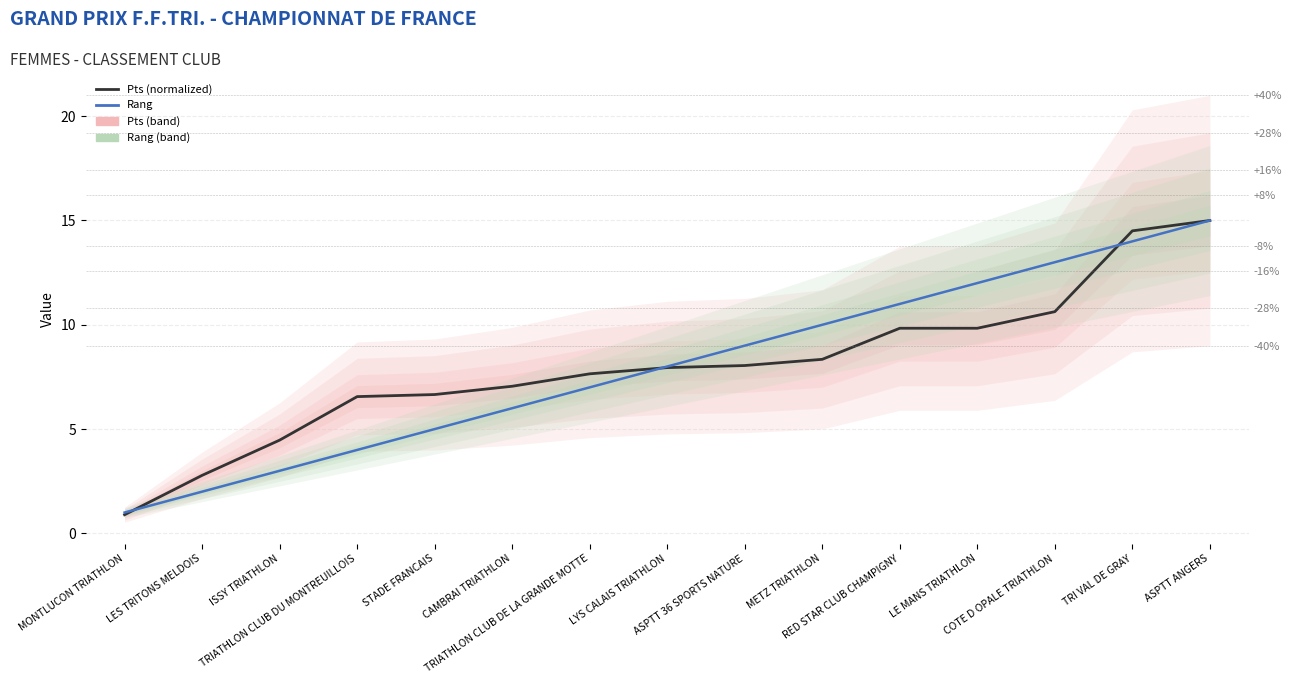

What is the difference between the highest and lowest values at MONTLUCON TRIATHLON?

0.1